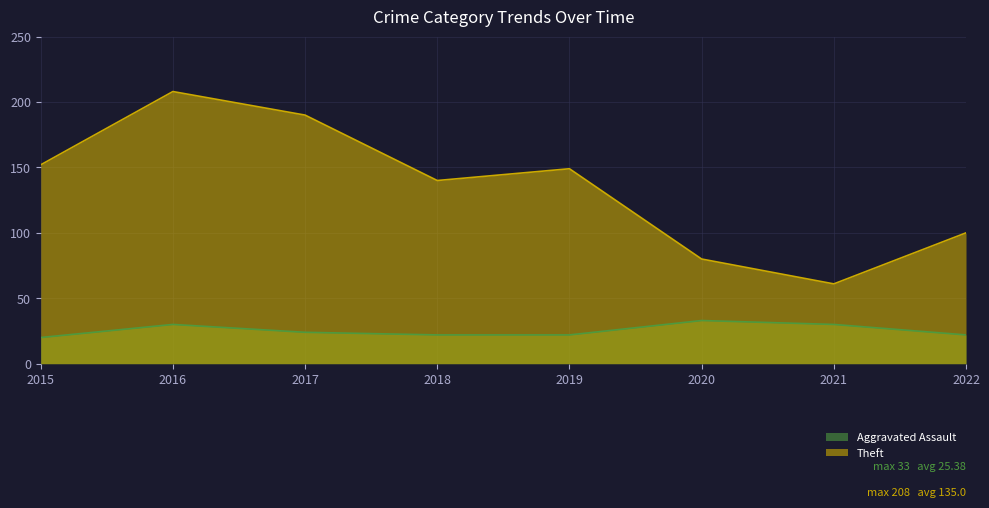

How many Theft values are between 100 and 190?

5